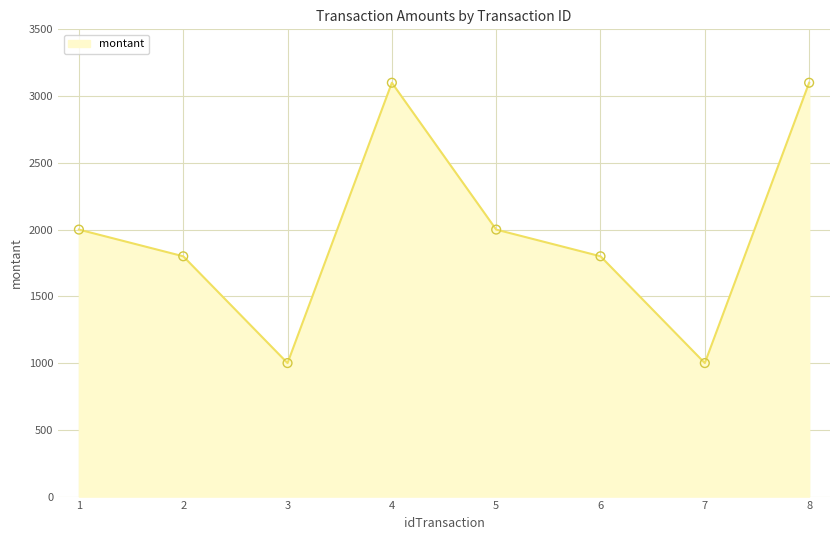

What is the change in value from 3 to 8?

+2100